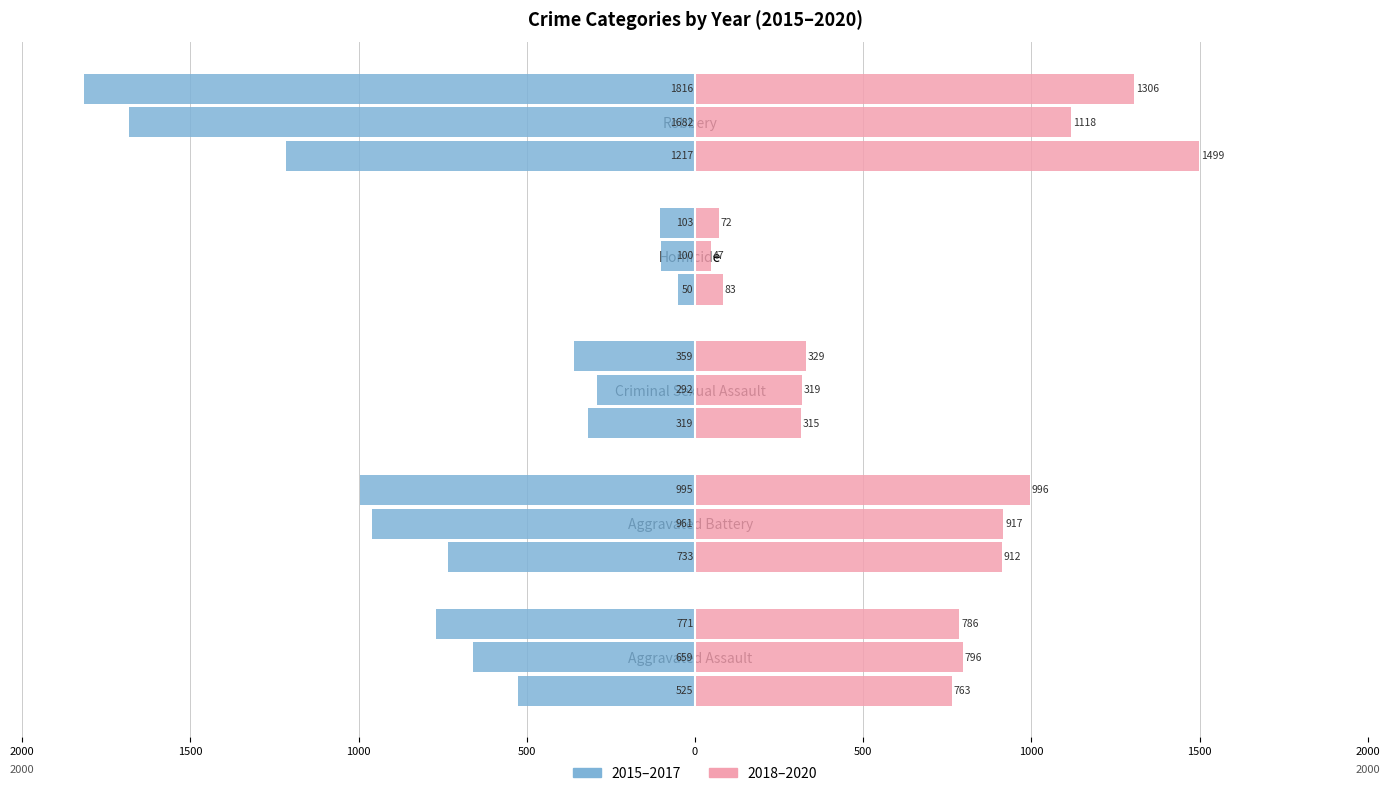

Are the bars horizontal?

Yes